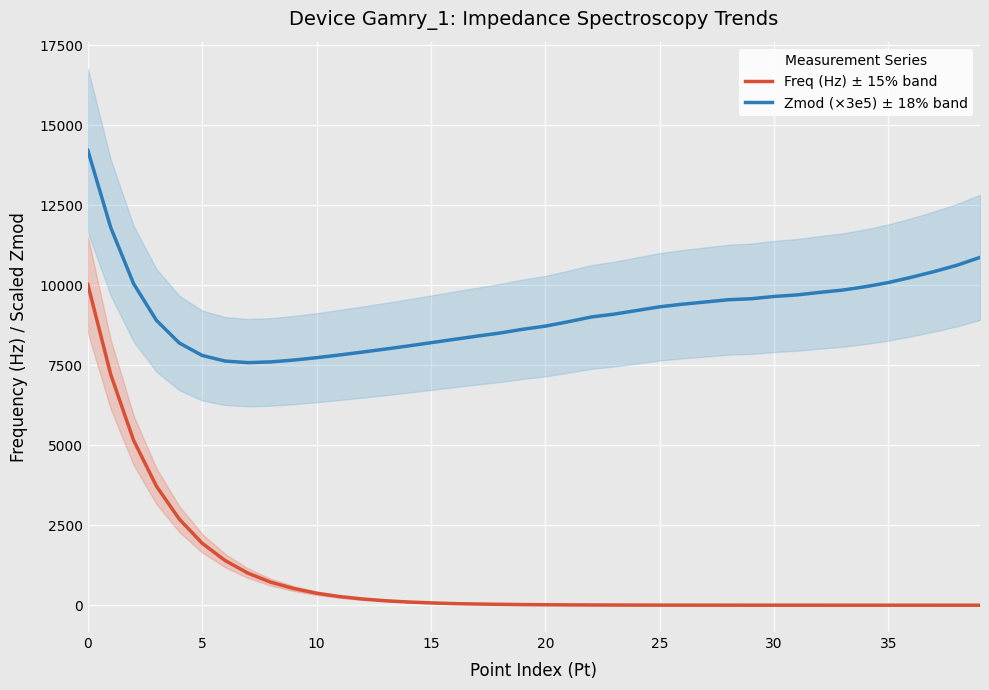

At which label is Zmod (×3e5) ± 18% band closest to 10893?

39